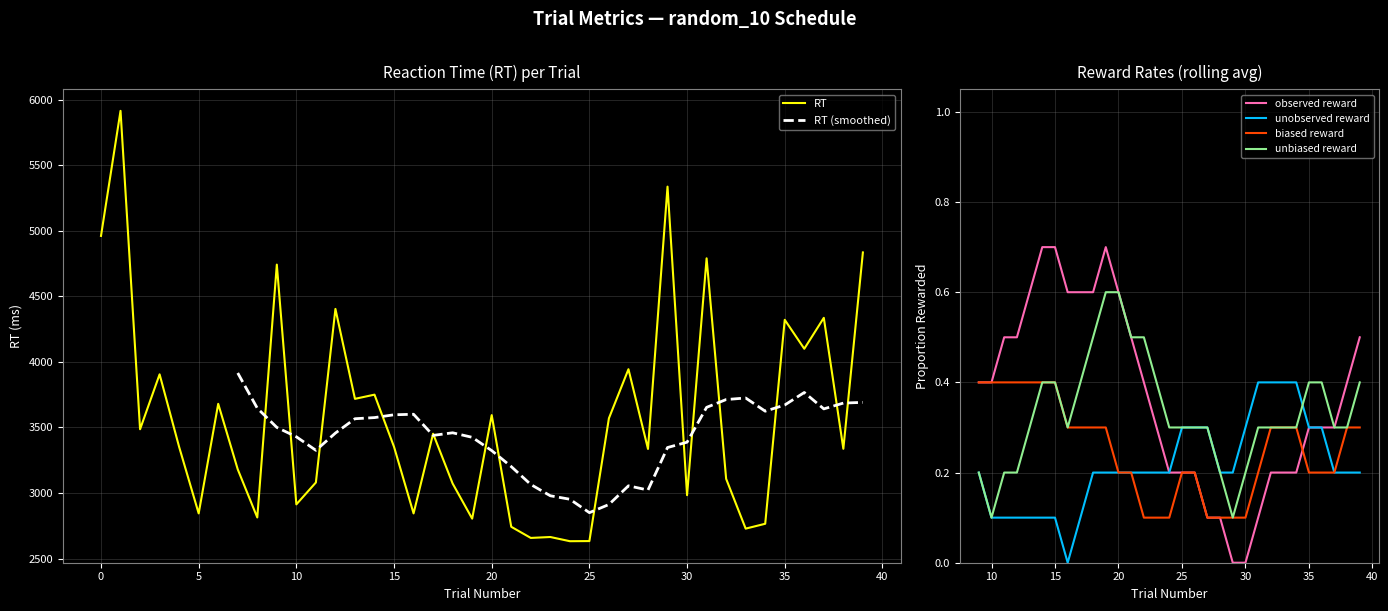

What is the lowest value of the RT series?

2632